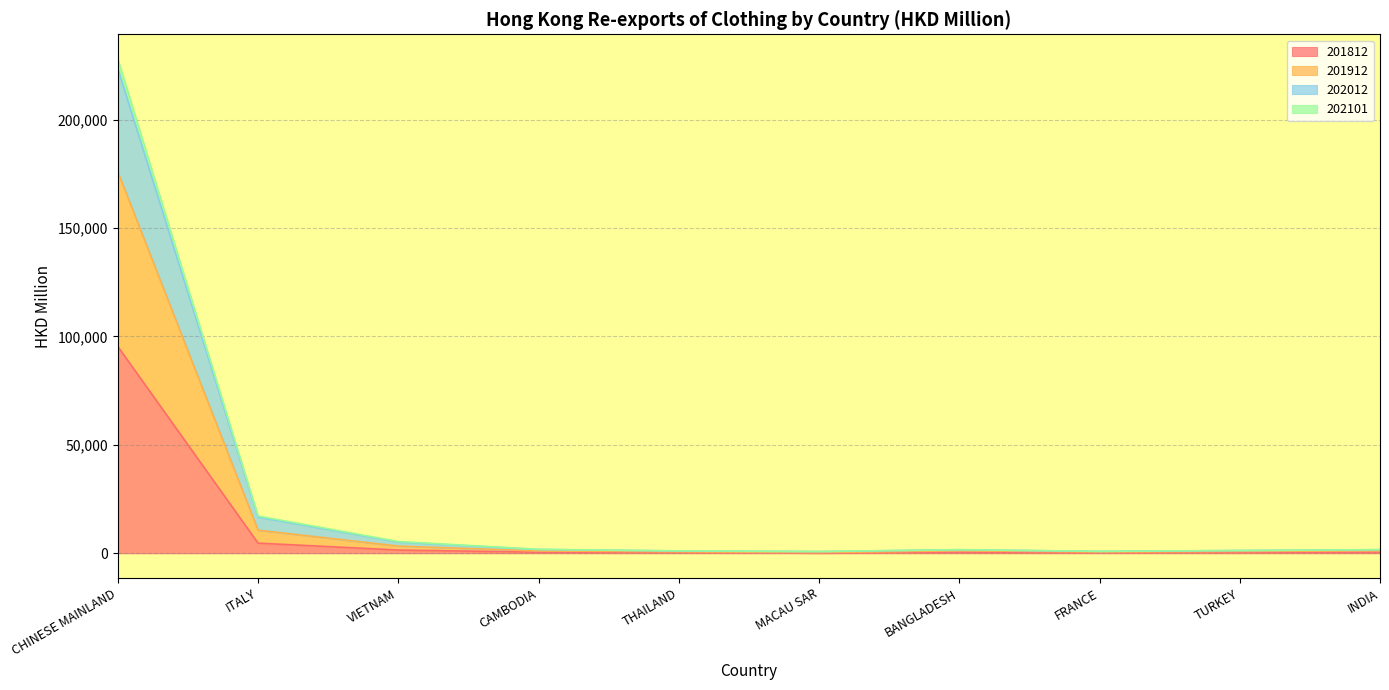

How many distinct data groups are displayed?

4